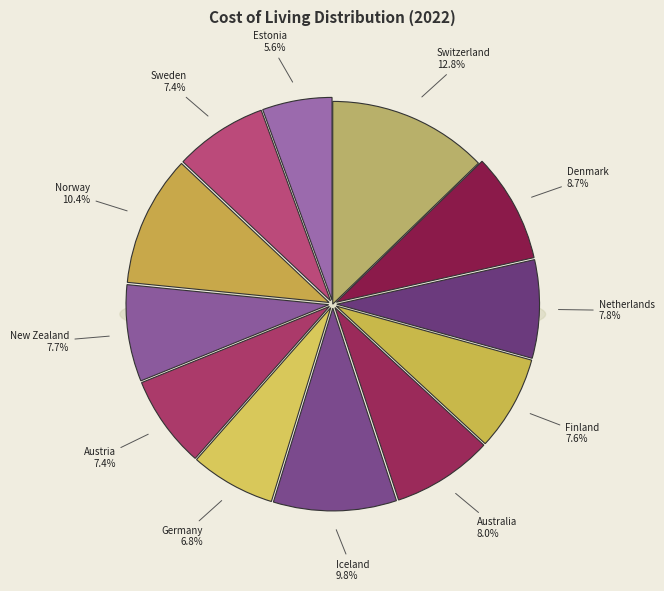

To the nearest percent, what is the combined percentage of Austria and Finland?

15%